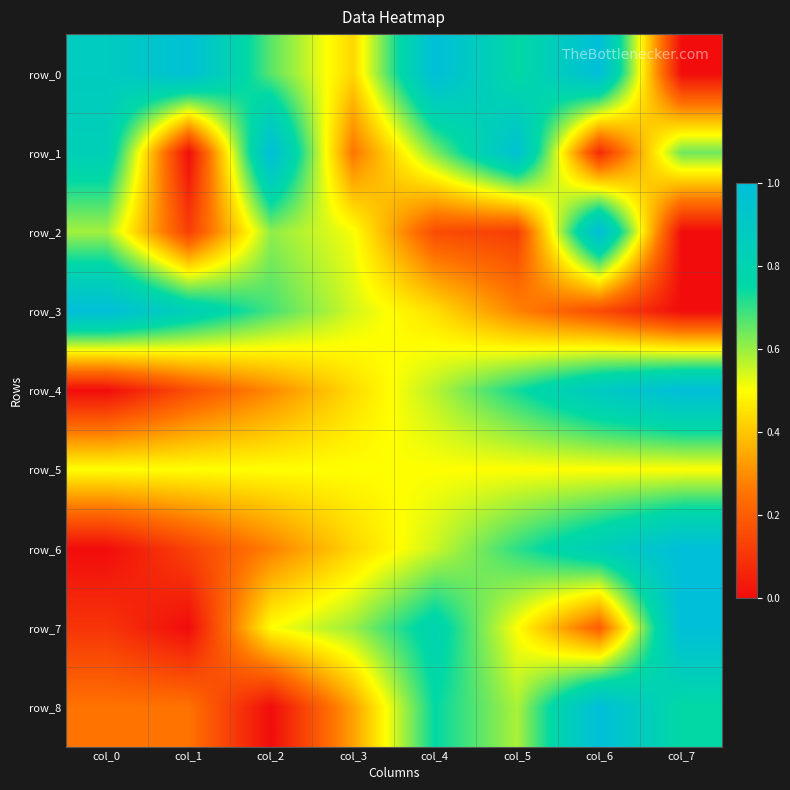

What is the total value across all series at col_6?

5.7